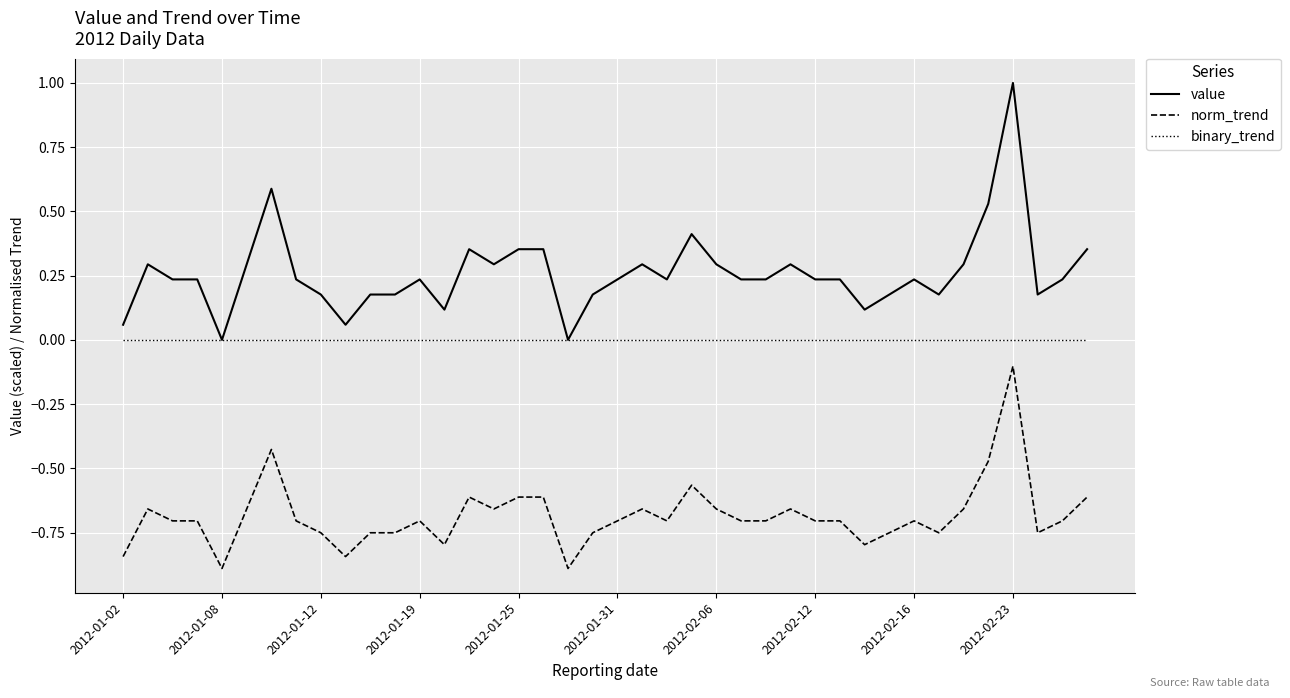

Does the chart display data point markers on the line(s)?

No